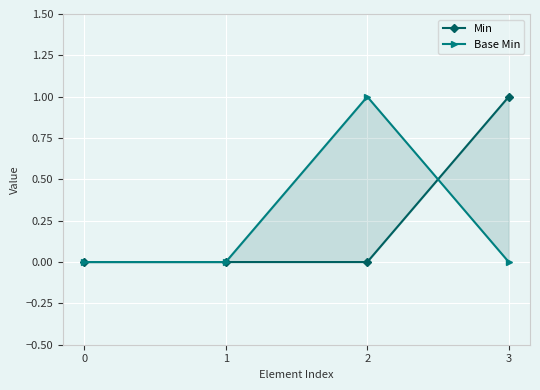

Is this an area chart (filled region under the line)?

No